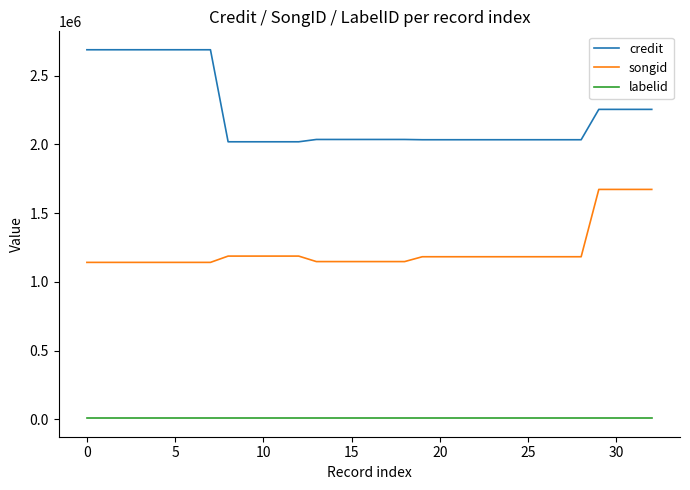

Rank the series by their average value, from lowest to highest.

labelid, songid, credit